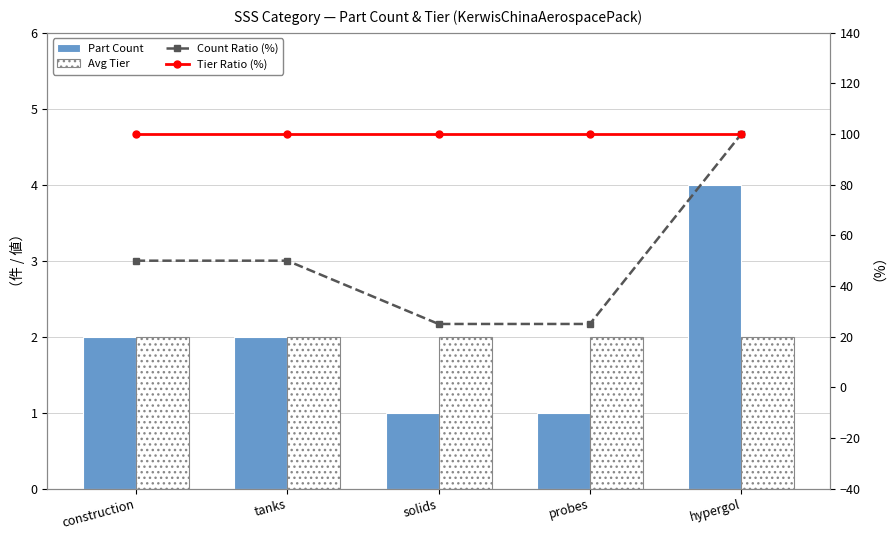

List the series in order of their peak value, highest first.

Count Ratio (%), Tier Ratio (%), Part Count, Avg Tier